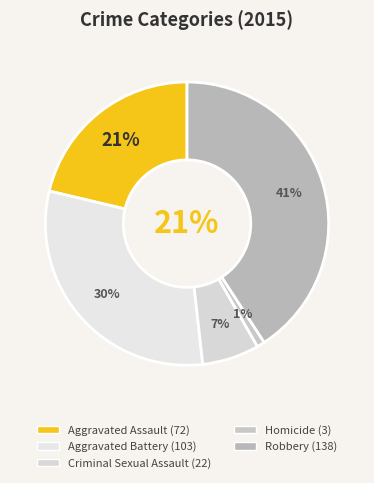

Is there any slice that represents more than half of the pie?

No